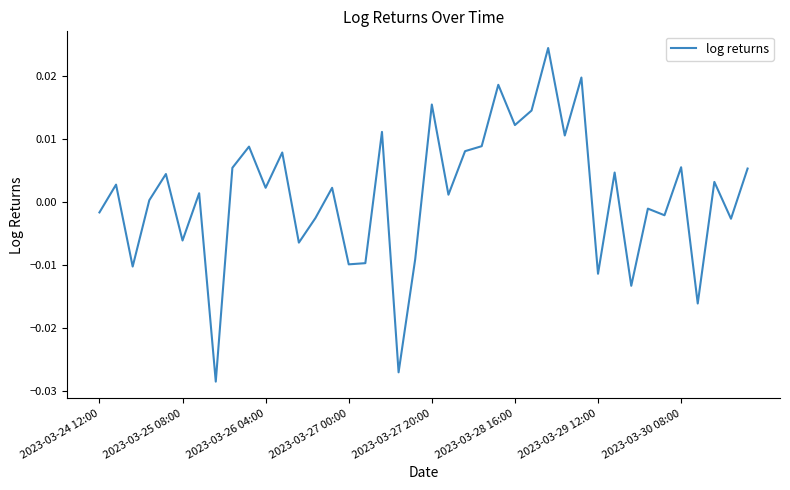

How many lines are shown in the chart?

1